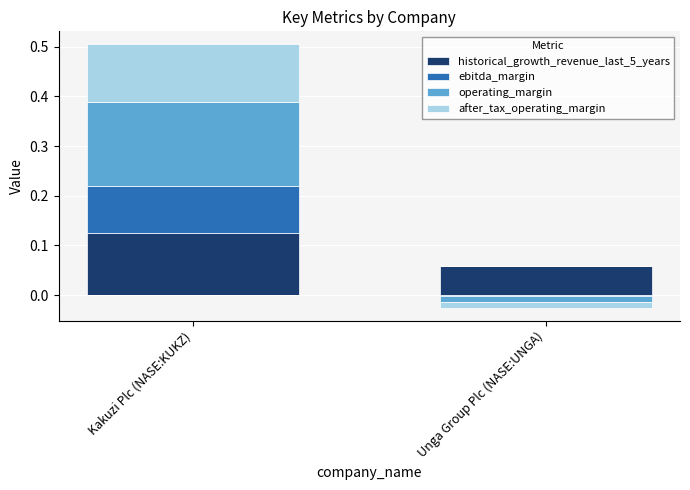

Which category has the highest value in the after_tax_operating_margin series?

Kakuzi Plc (NASE:KUKZ)